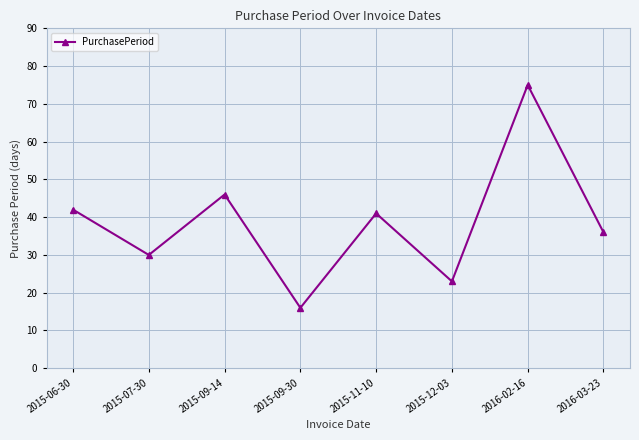

The chart shows a value of 11 at 2015-07-30. True or false?

False